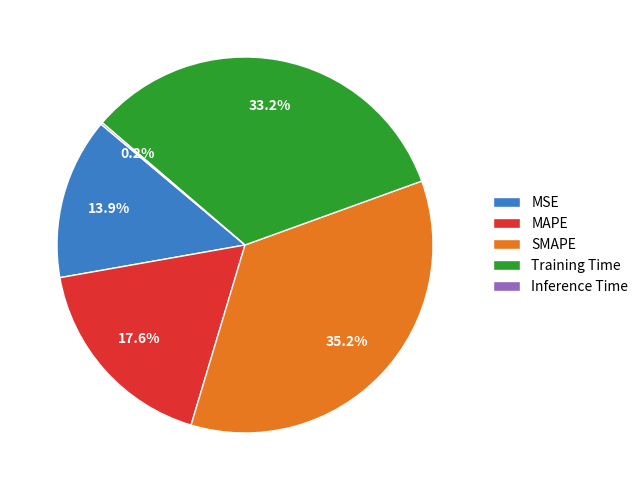

What portion of the pie excludes SMAPE?

64.8%